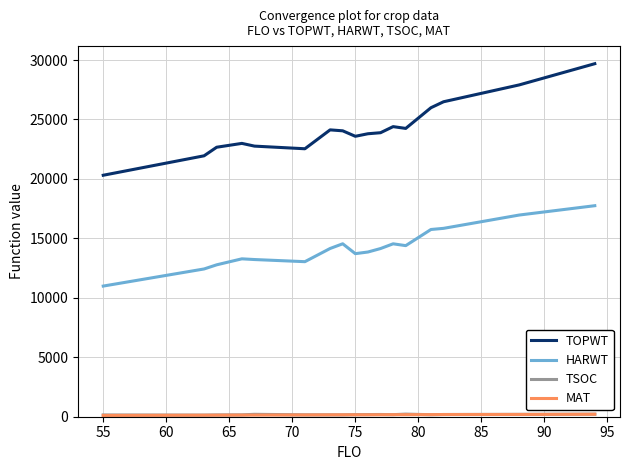

Which series has the largest total across all categories?

TOPWT